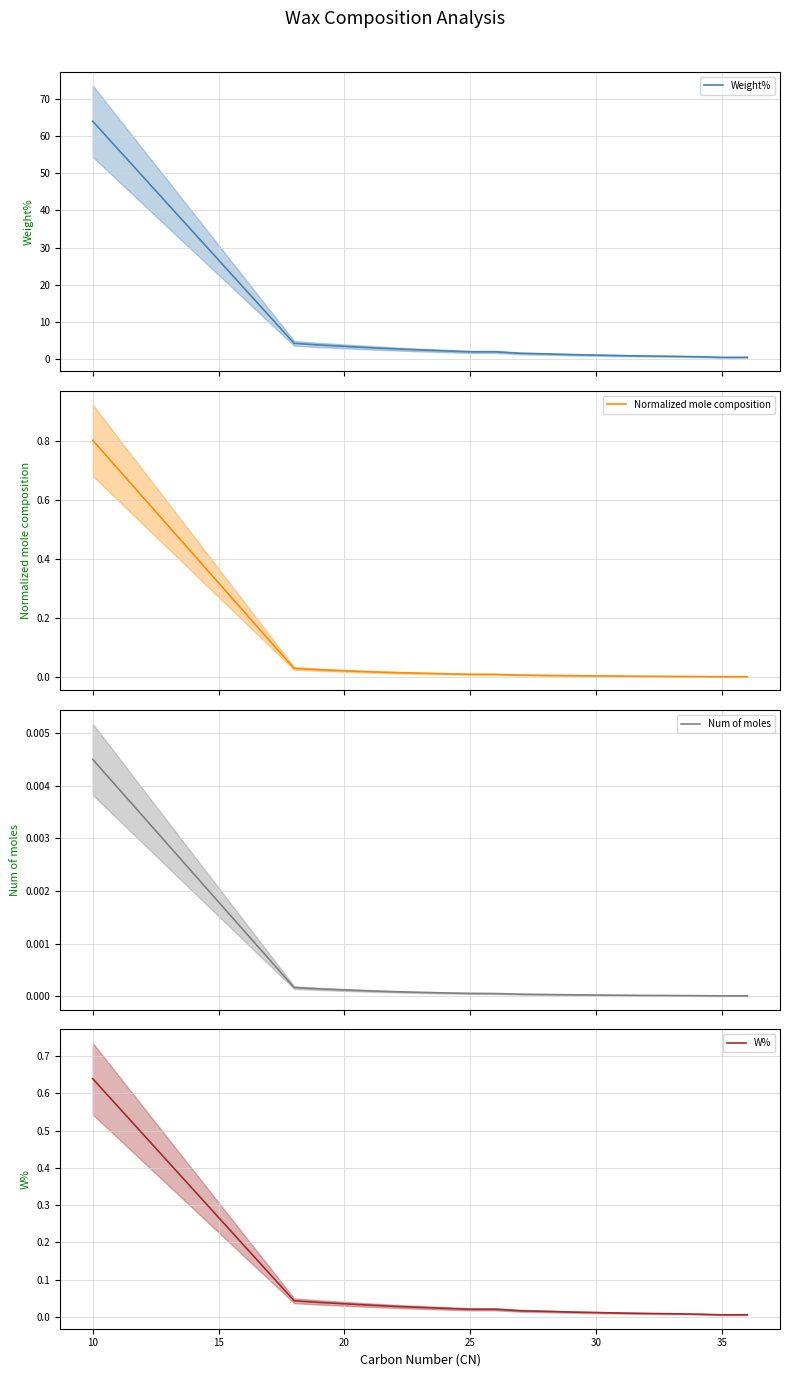

Which category has the highest value in the W% series?

10